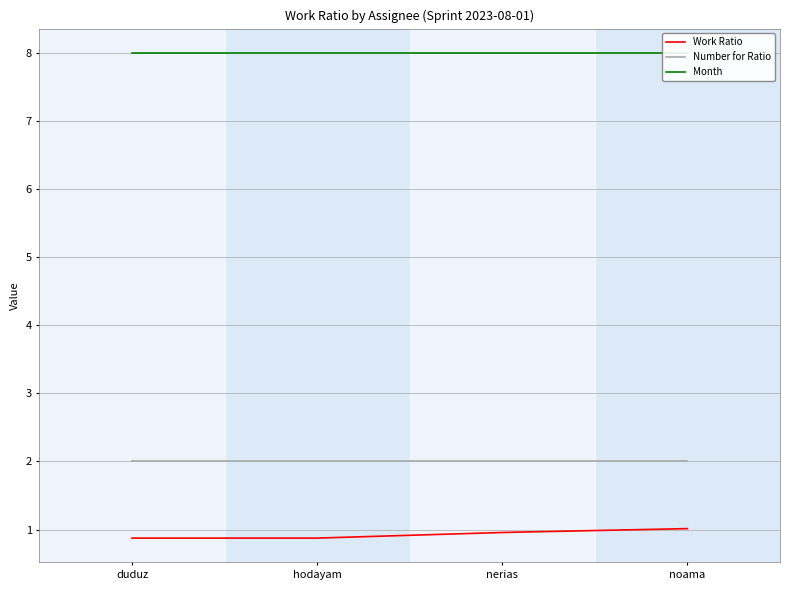

Where is Number for Ratio nearest to the value 2?

duduz